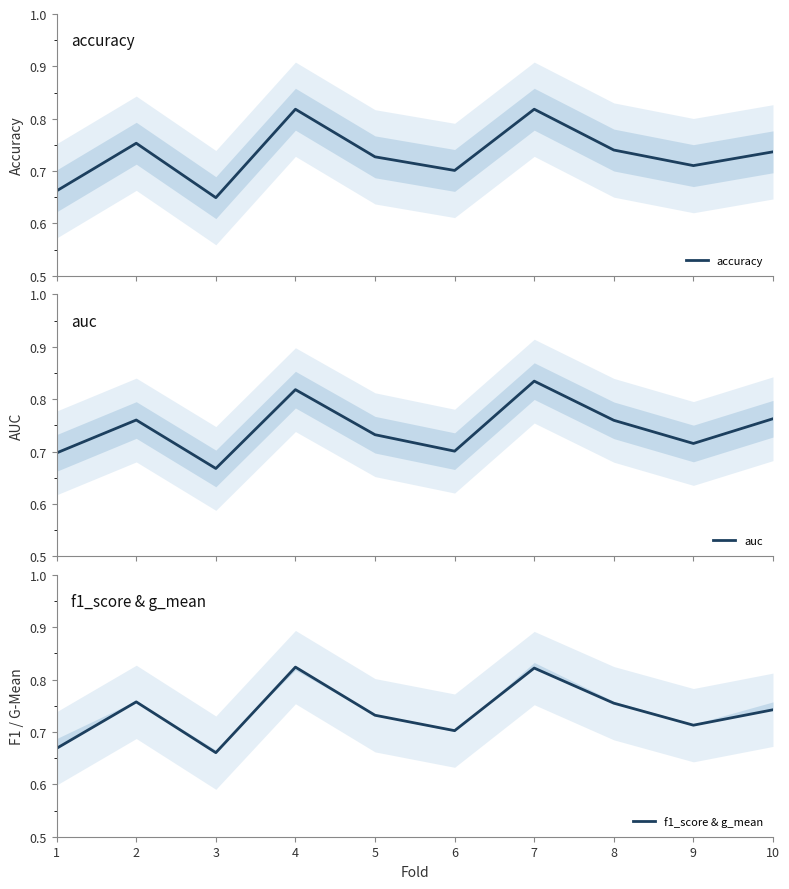

Which has a higher value, 9 or 2?

2